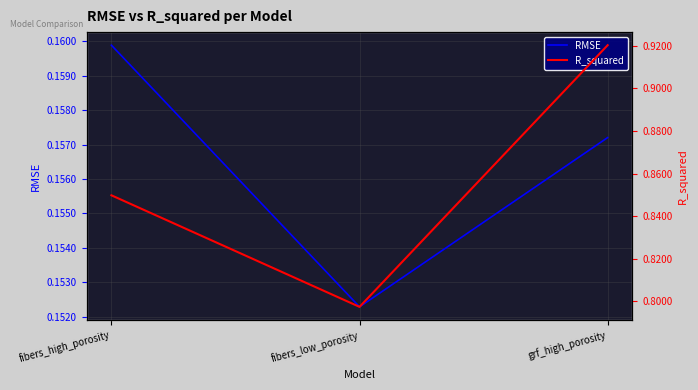

True or false: RMSE has a value of 0.1 at fibers_high_porosity.

False